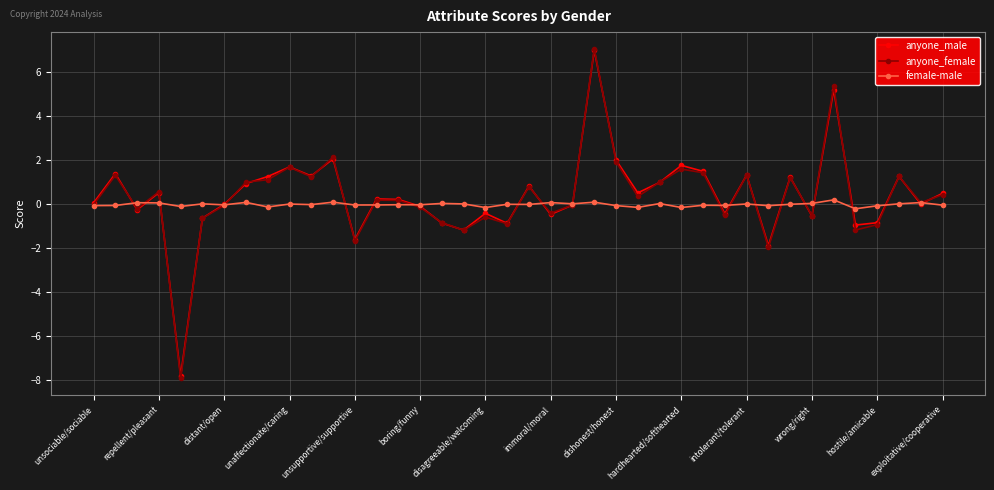

Which series has the largest range (max minus min)?

anyone_female